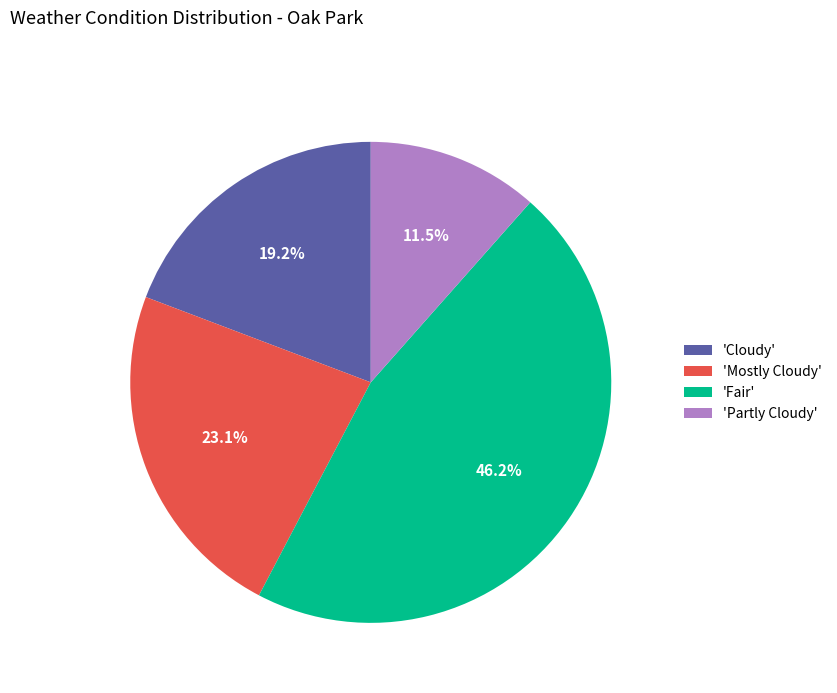

How many segments does this pie chart have?

4